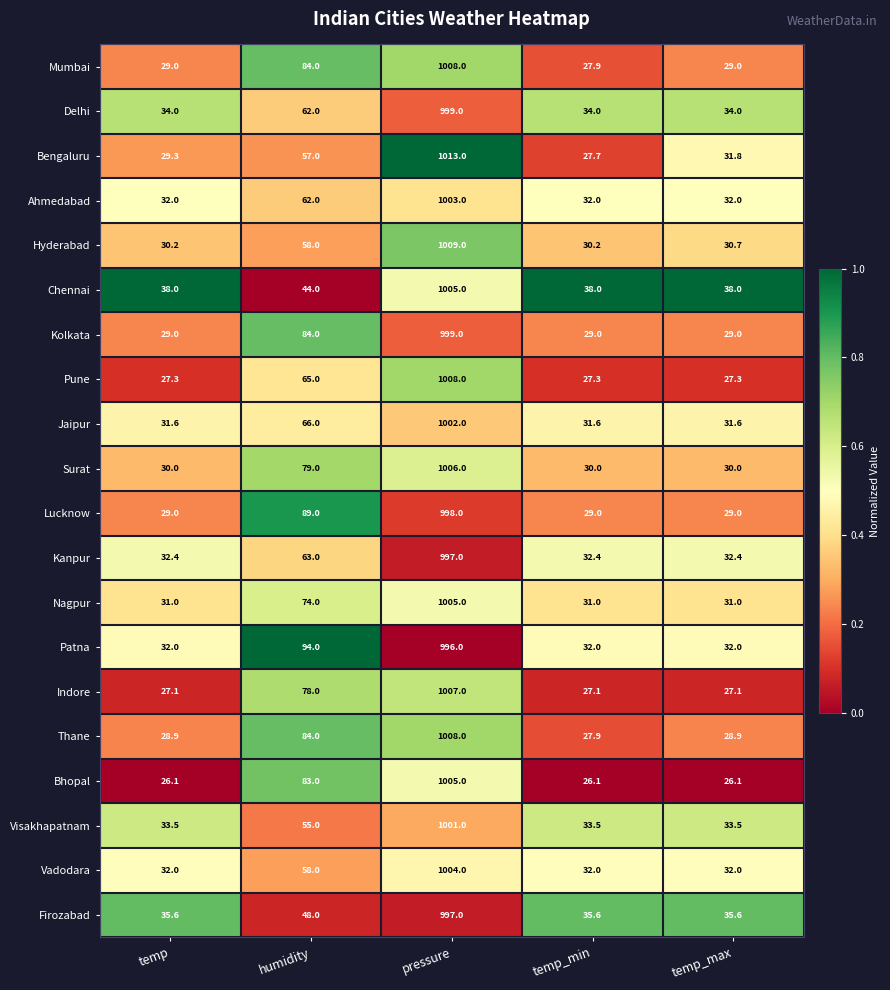

What is the difference between the maximum and minimum values in the Indore series?

979.9